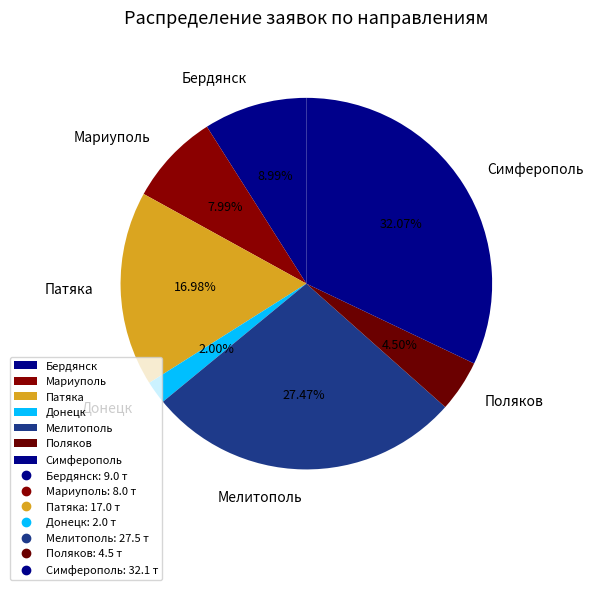

Which category has the smallest portion of the pie?

Донецк